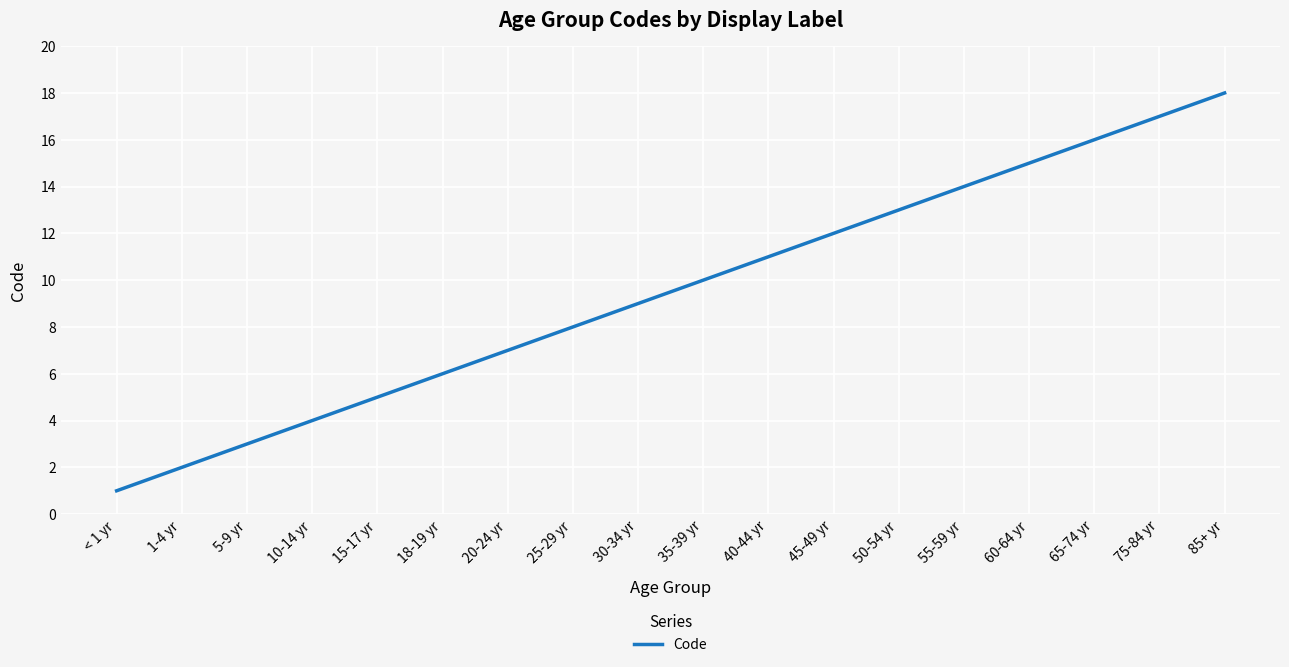

Rank the categories by value from highest to lowest.

85+ yr, 75-84 yr, 65-74 yr, 60-64 yr, 55-59 yr, 50-54 yr, 45-49 yr, 40-44 yr, 35-39 yr, 30-34 yr, 25-29 yr, 20-24 yr, 18-19 yr, 15-17 yr, 10-14 yr, 5-9 yr, 1-4 yr, < 1 yr